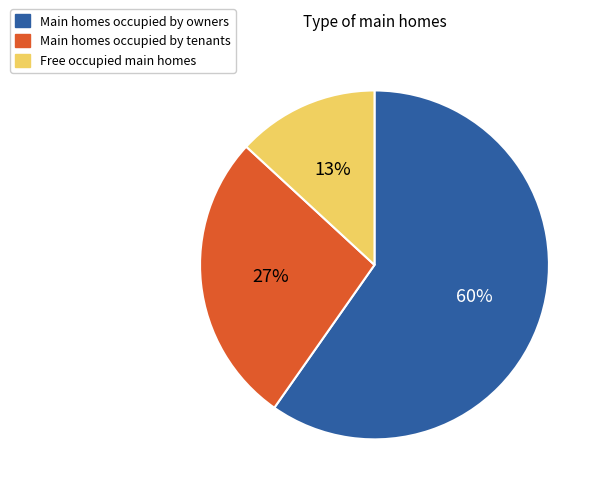

Is there a majority slice in this chart?

Yes